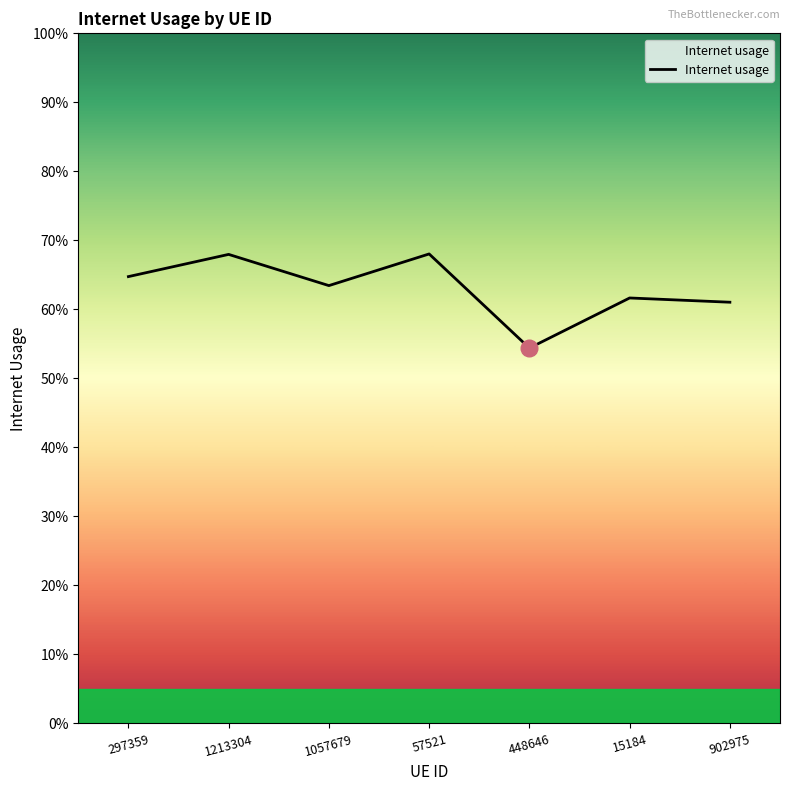

What is the difference between the values at 448646 and 1057679?

0.1